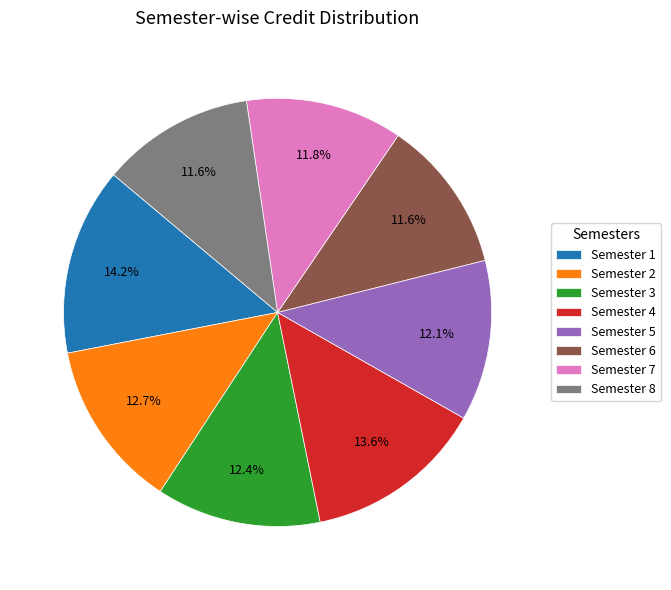

How many segments does this pie chart have?

8